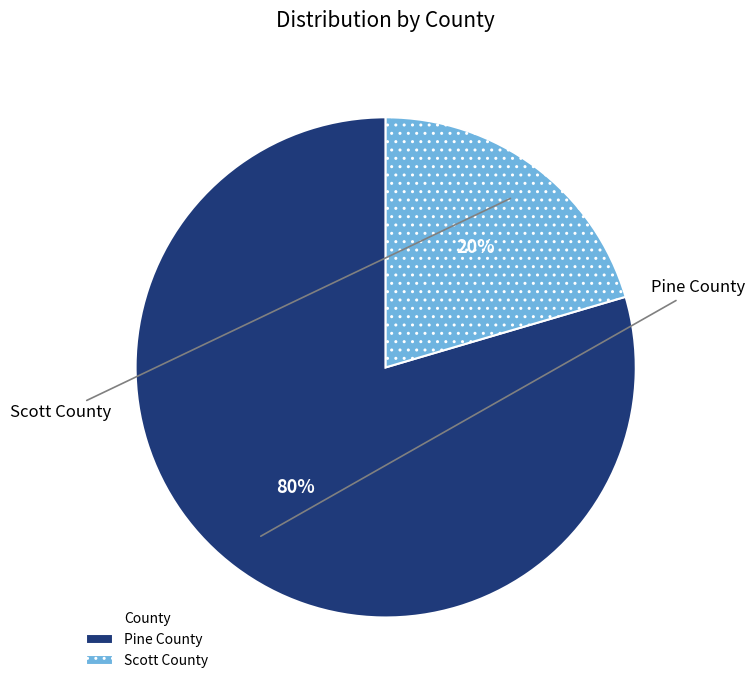

To the nearest percent, what is the average slice percentage?

50%